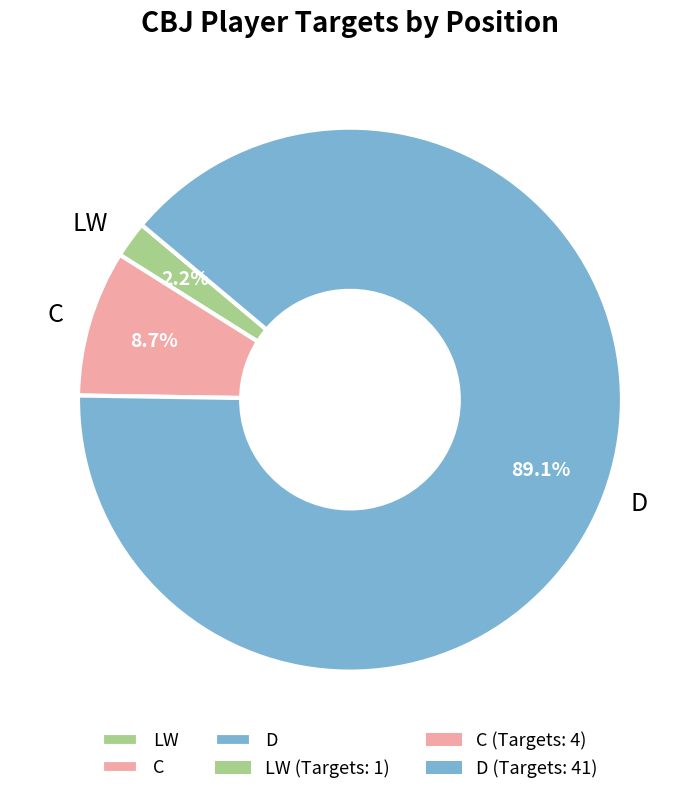

Do LW and C together represent more than half of the pie?

No